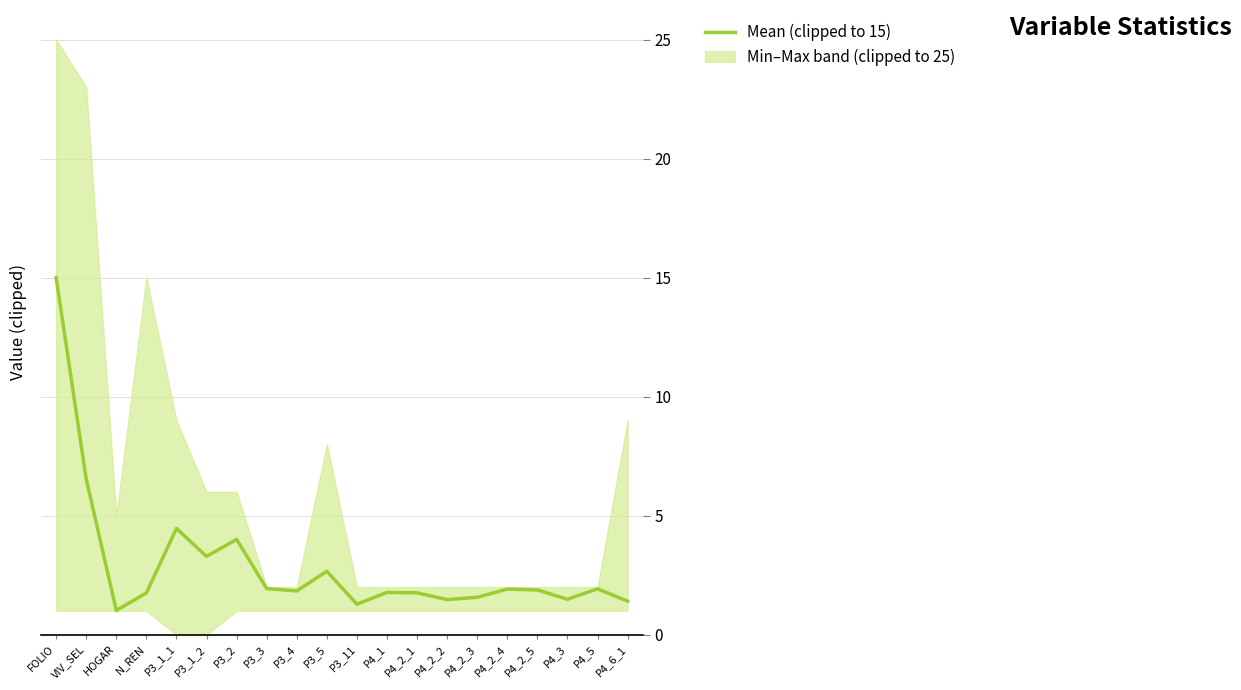

How many points are higher than both their immediate neighbors (excluding endpoints)?

6